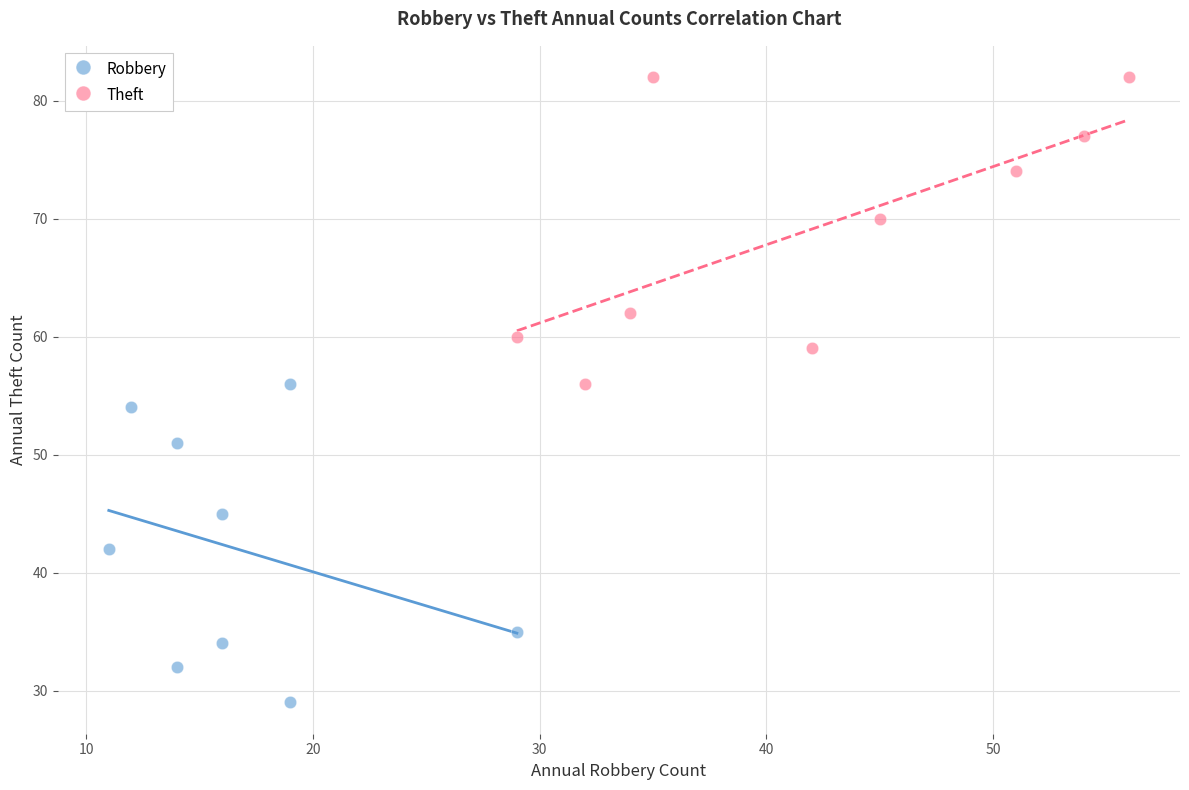

Which series reaches the minimum Y coordinate?

Robbery